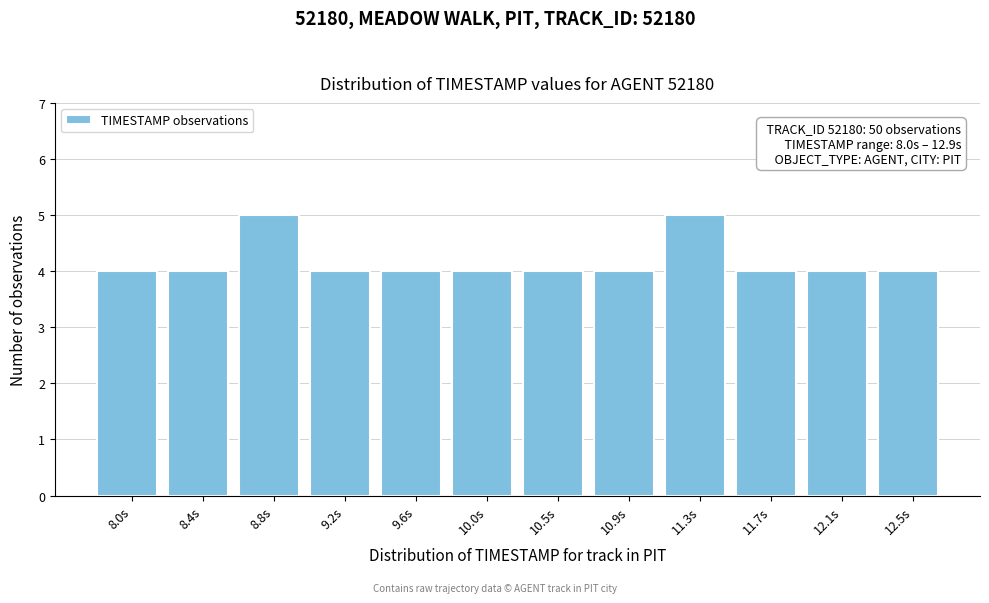

Reading left to right, extract all data points from this chart.

4	4	5	4	4	4	4	4	5	4	4	4